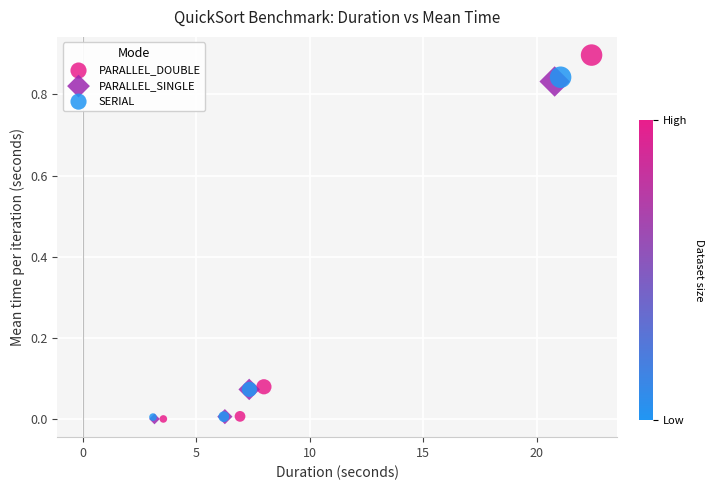

Which series reaches the maximum Y coordinate?

PARALLEL_DOUBLE